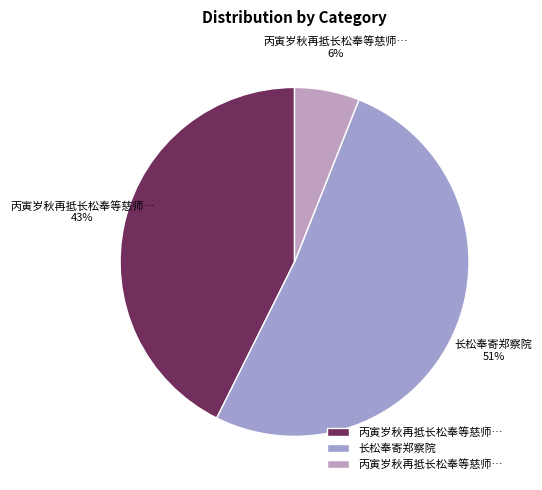

Count the number of slices in the pie.

3